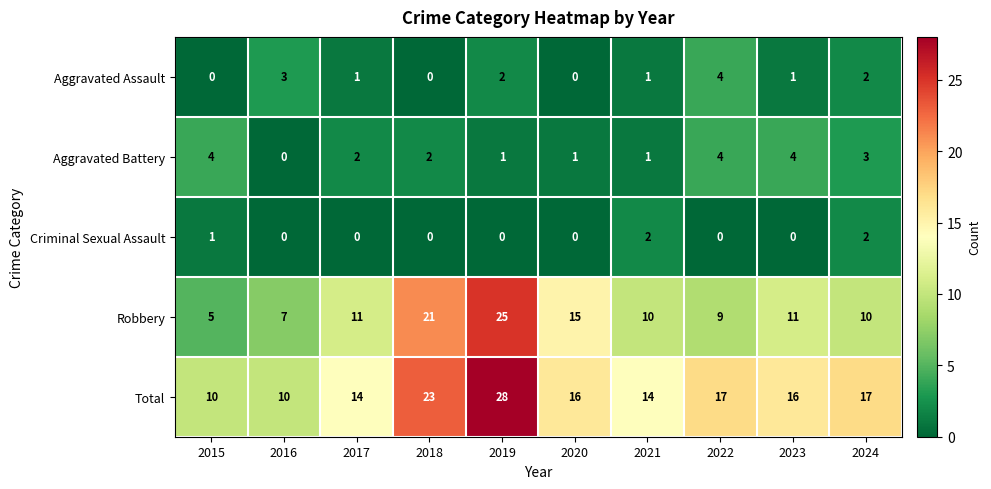

Which category has the highest value across all series?

2019